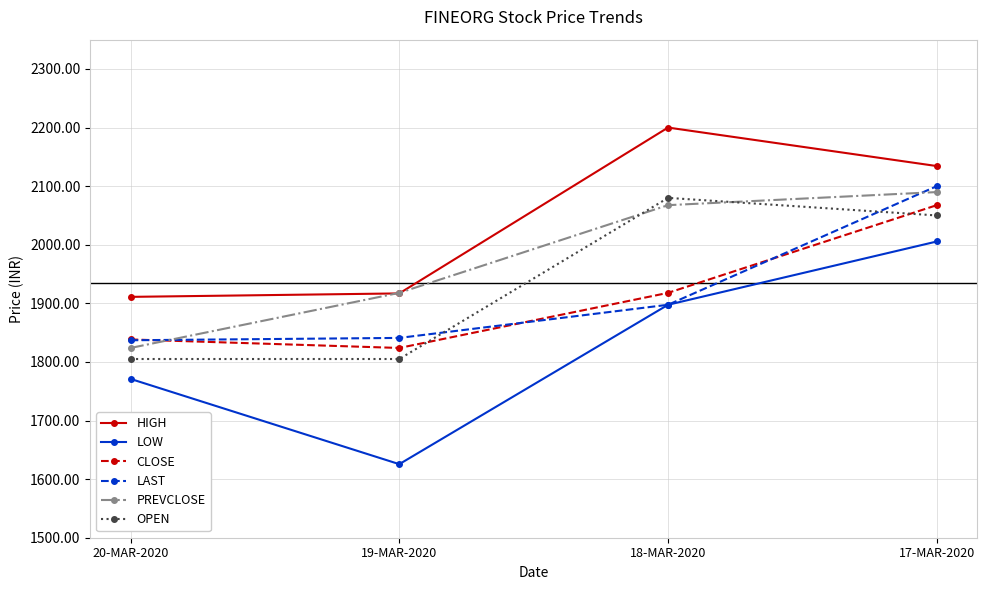

True or false: LAST and CLOSE cross at least once.

True